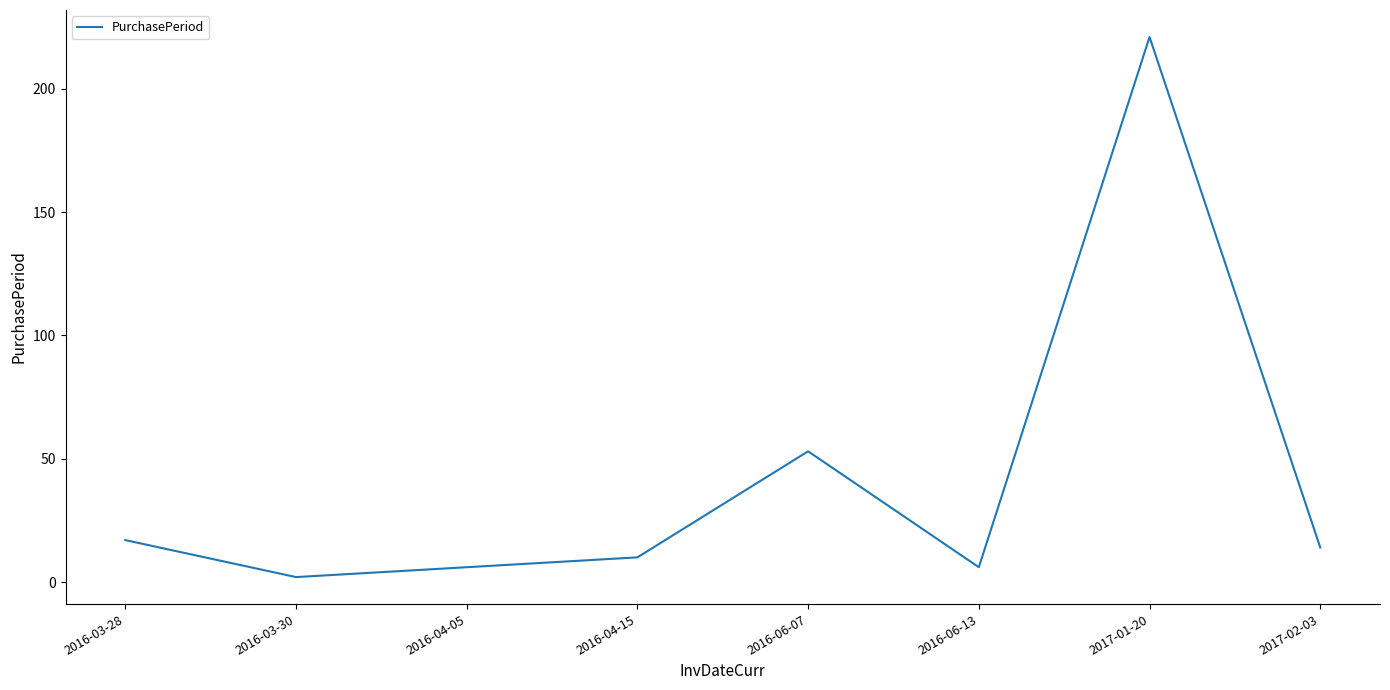

True or false: the data has more than 1 interior local peaks.

True